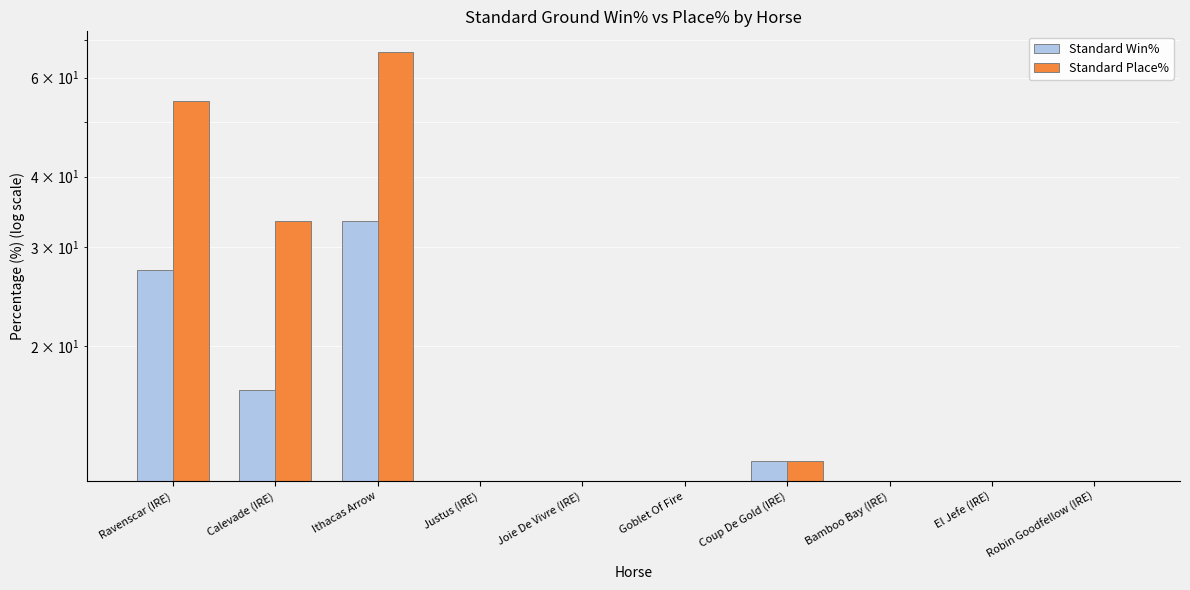

Which series has the largest total across all categories?

Standard Place%